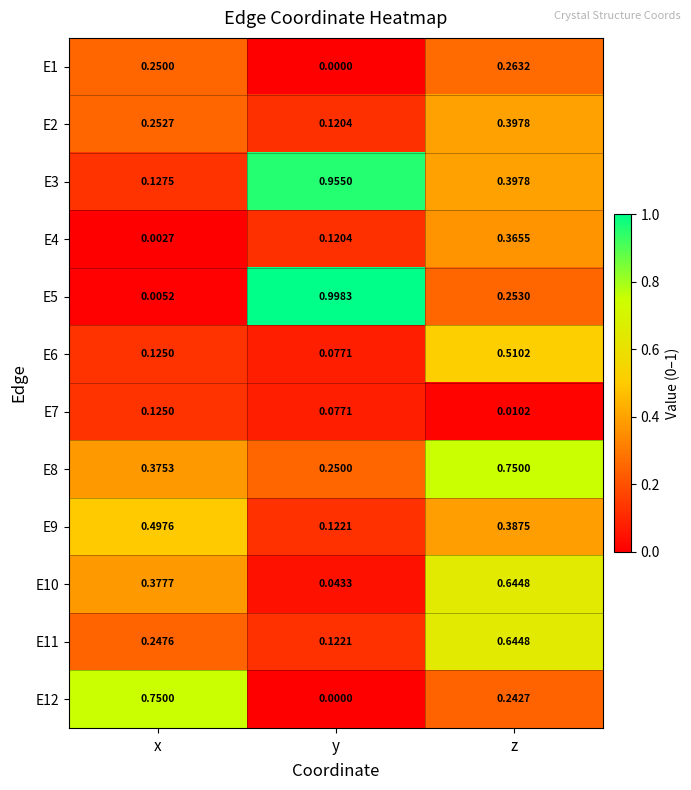

At which category is the sum across all series the highest?

z